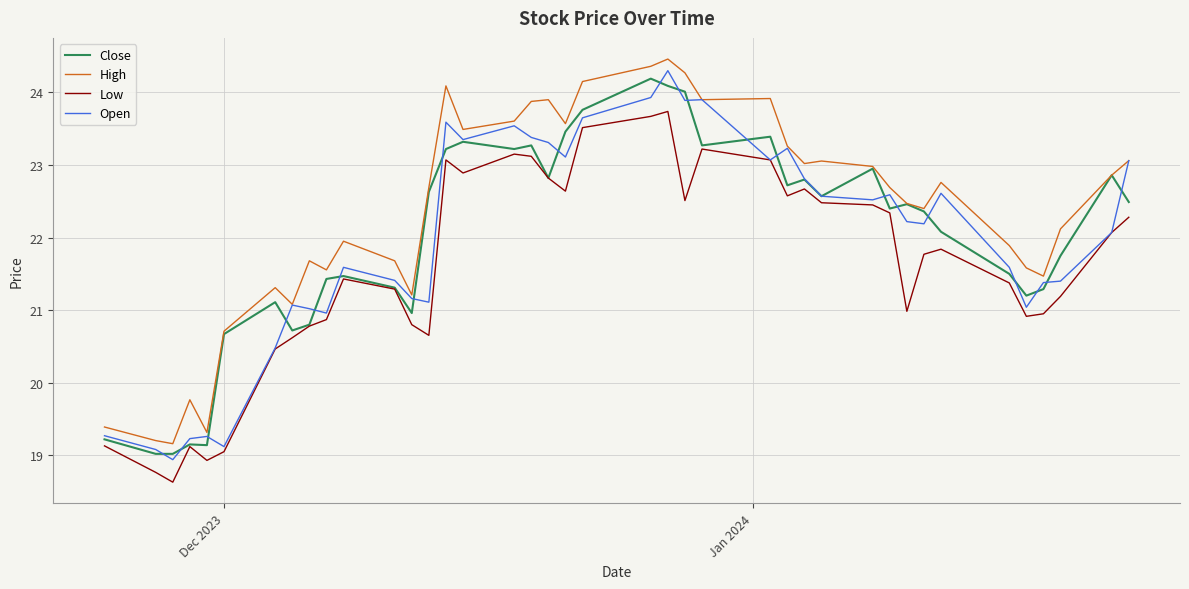

Which series has the largest total across all categories?

High